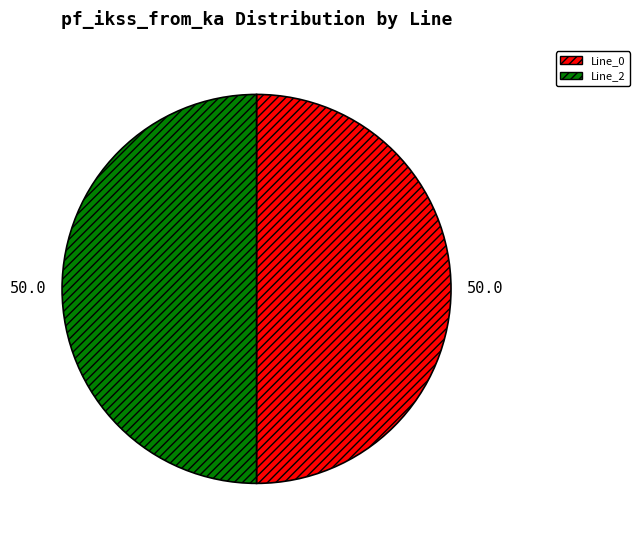

What is the ratio of the value at Line_0 to the value at Line_2?

1.0